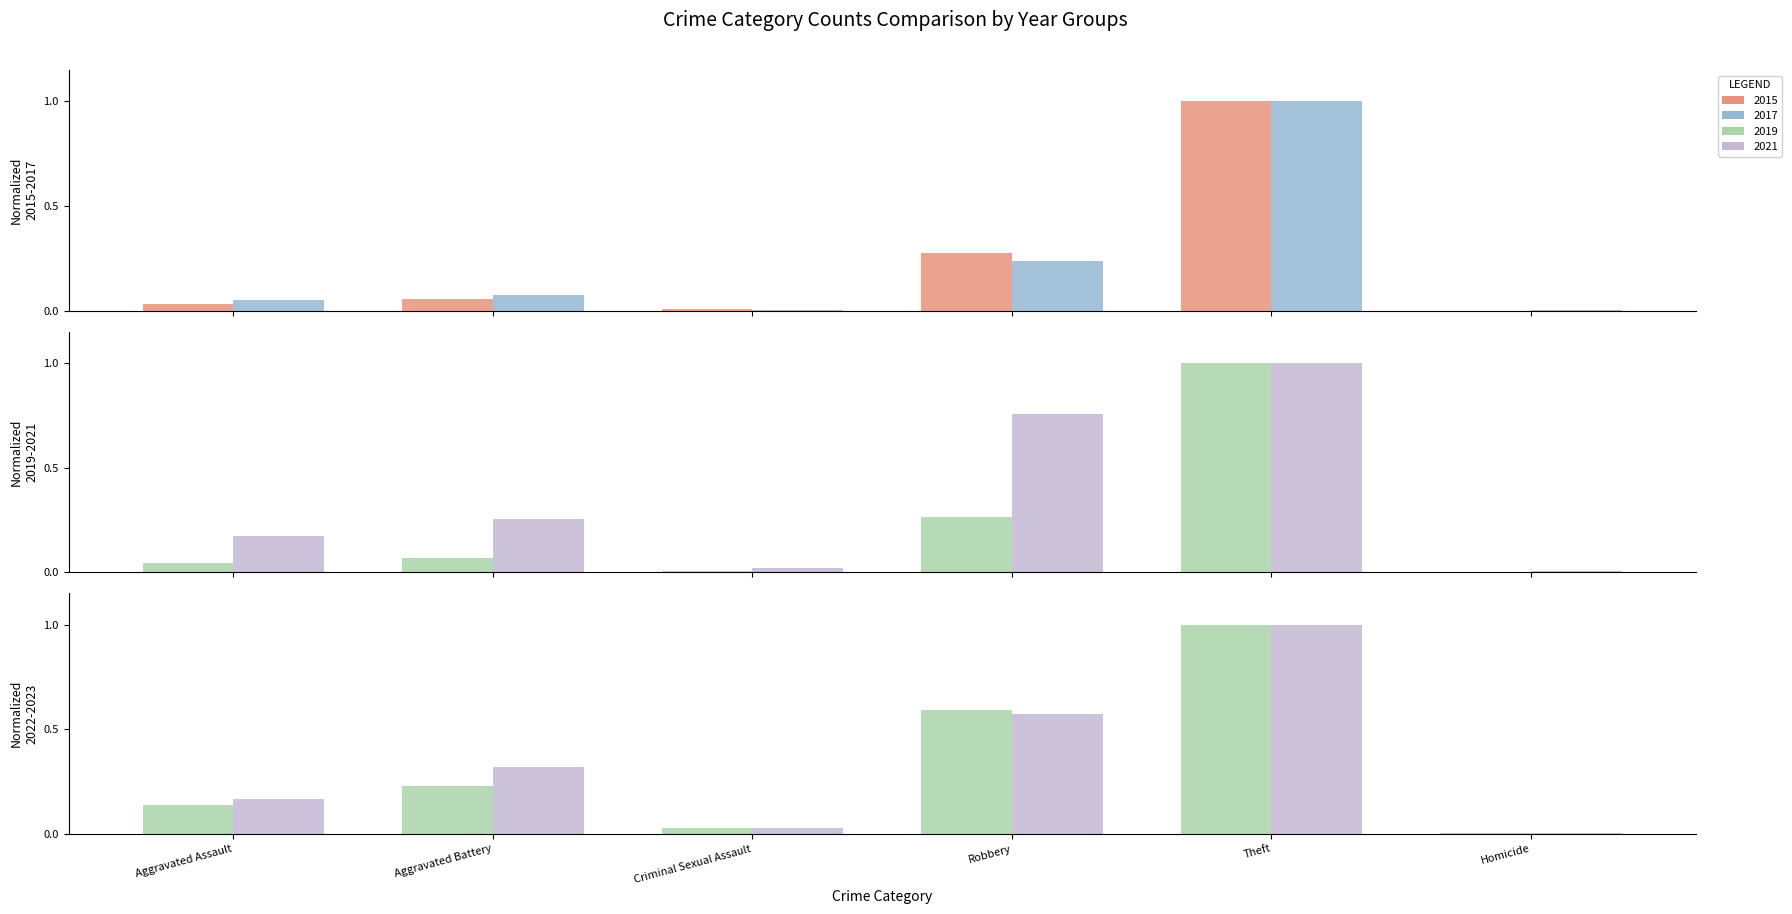

Does the chart contain stacked bars?

No